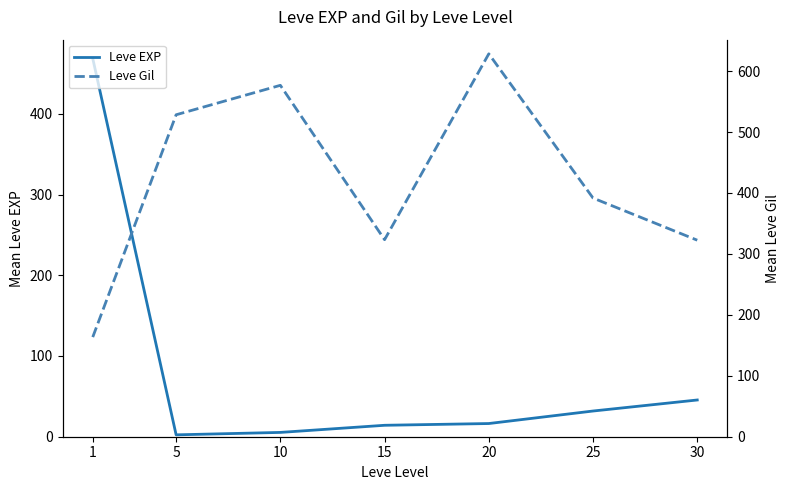

Is it true that Leve Gil equals 576.7 at 10?

True